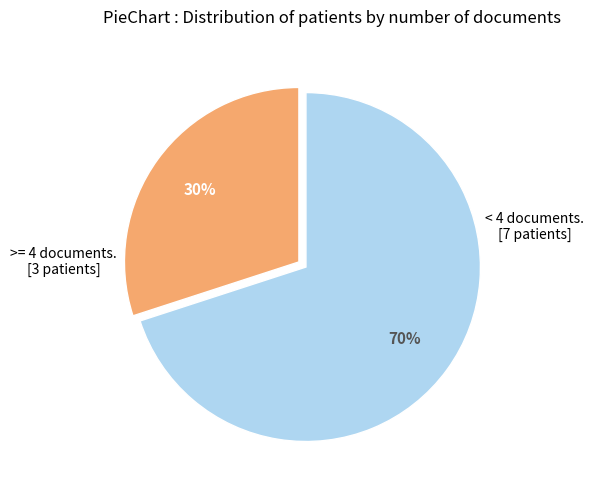

Does any single category account for the majority?

Yes